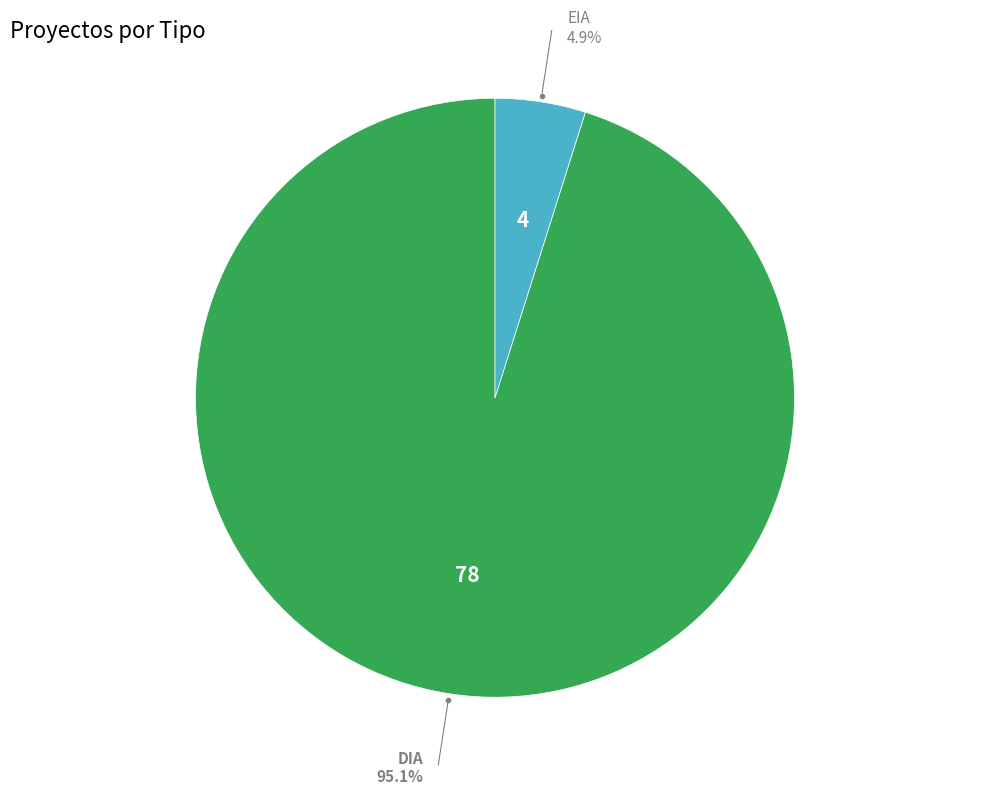

Is there any slice that represents more than half of the pie?

Yes